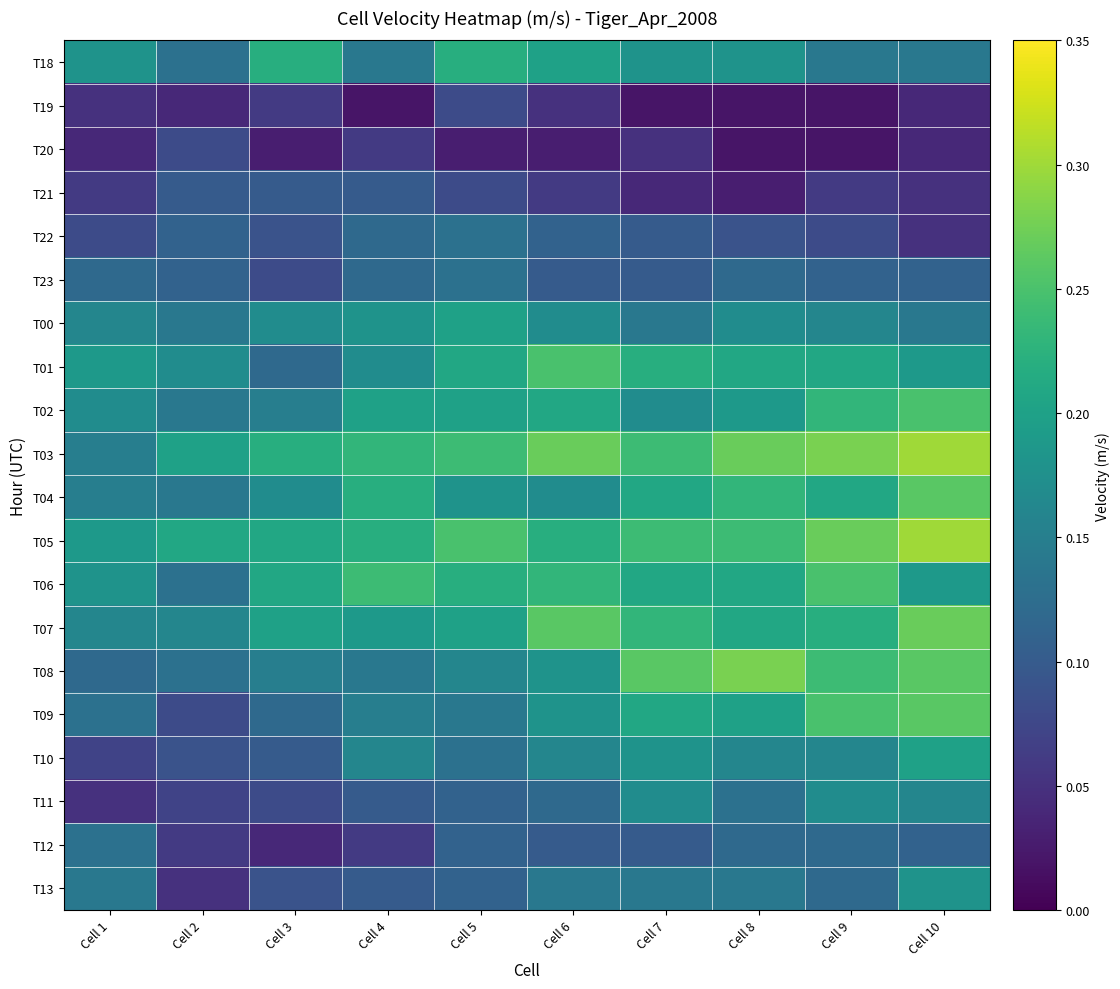

What is the maximum value shown in the chart?

0.3